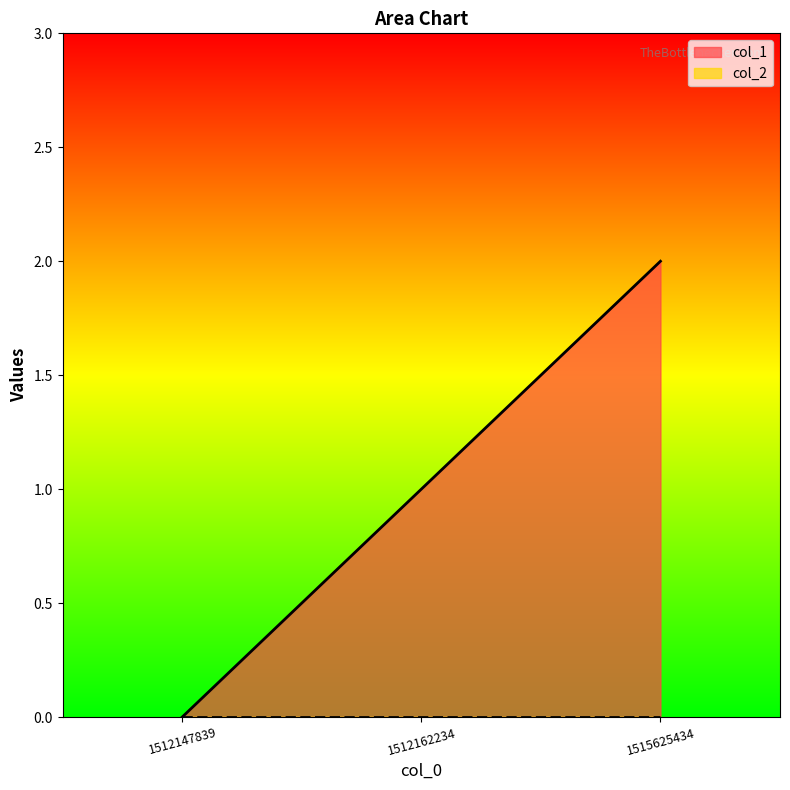

True or false: the data shows 2 at 1515625434.

True